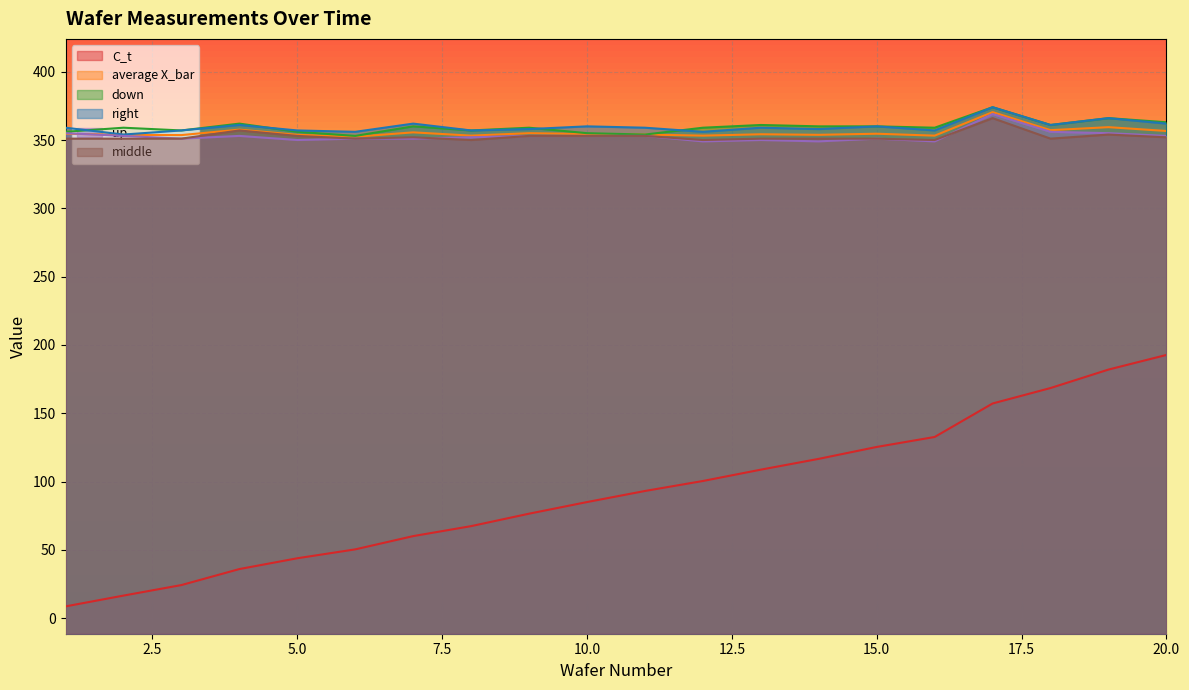

At how many categories does at least one series exceed 57?

20